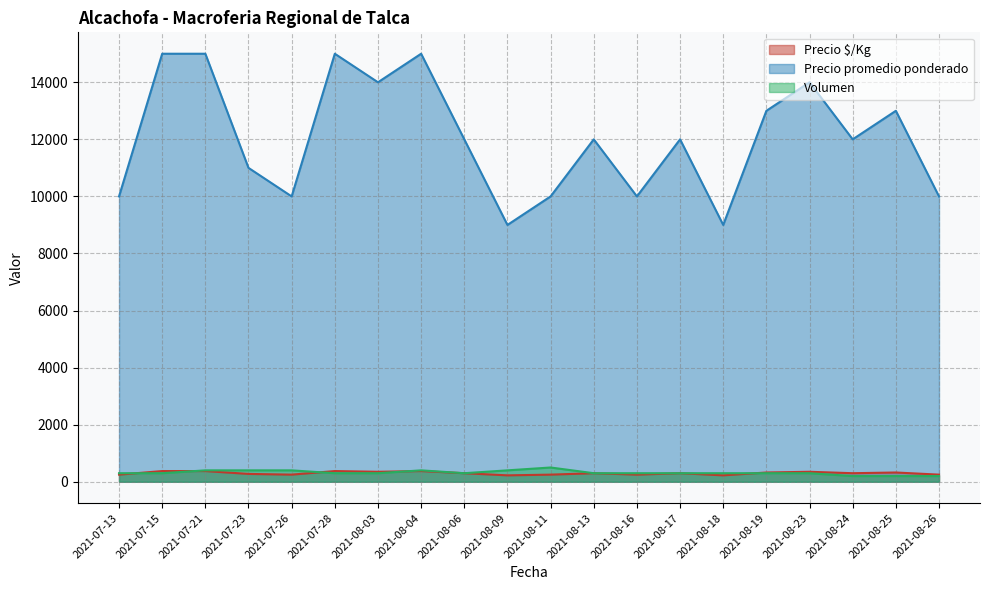

Reading right to left, list all the values displayed in this chart.

Precio $/Kg: 250	325	300	350	325	225	300	250	300	250	225	300	375	350	375	250	275	375	375	250
Precio promedio ponderado: 10000	13000	12000	14000	13000	9000	12000	10000	12000	10000	9000	12000	15000	14000	15000	10000	11000	15000	15000	10000
Volumen: 200	200	200	300	300	300	300	300	300	500	400	300	400	300	300	400	400	400	300	300